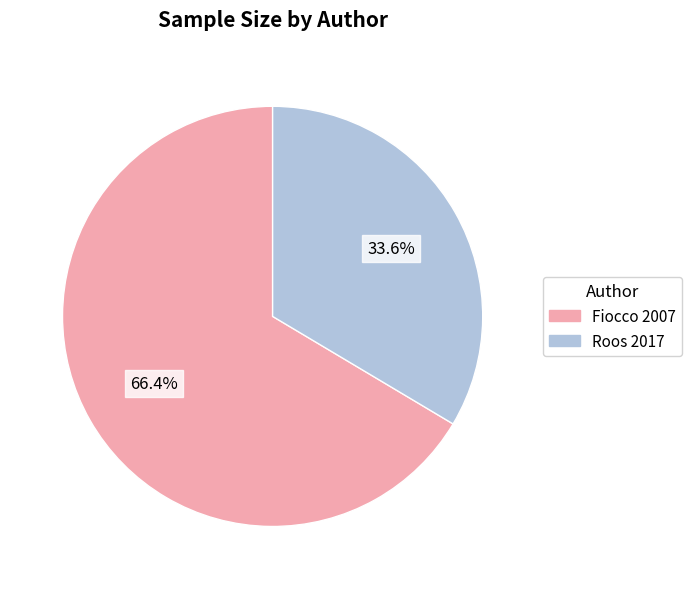

What percentage is NOT represented by Roos 2017?

66.4%